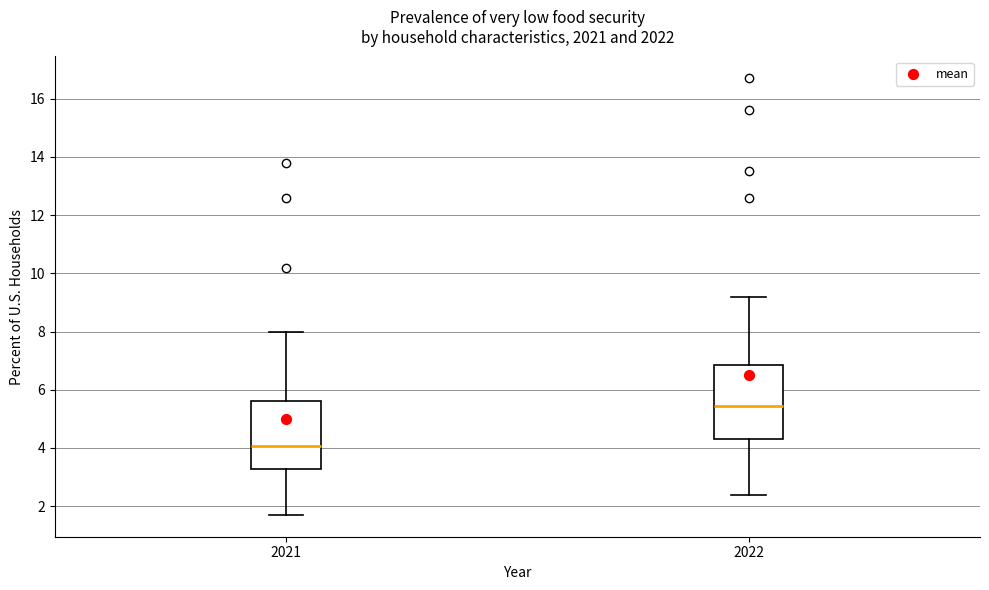

Which box has the highest median line?

2022